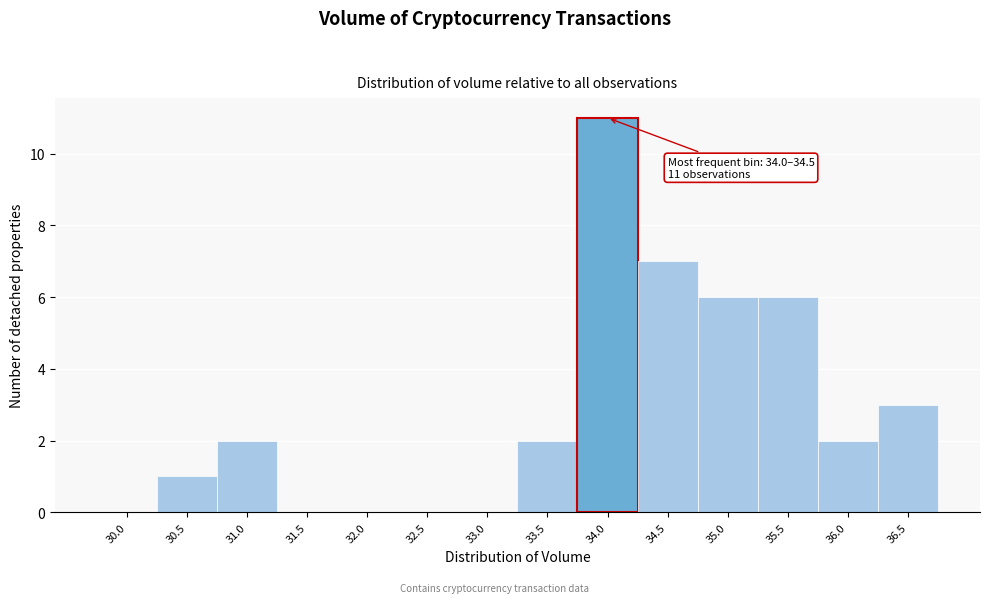

Reading right to left, extract all data points from this chart.

36.5=3	36.0=2	35.5=6	35.0=6	34.5=7	34.0=11	33.5=2	33.0=0	32.5=0	32.0=0	31.5=0	31.0=2	30.5=1	30.0=0